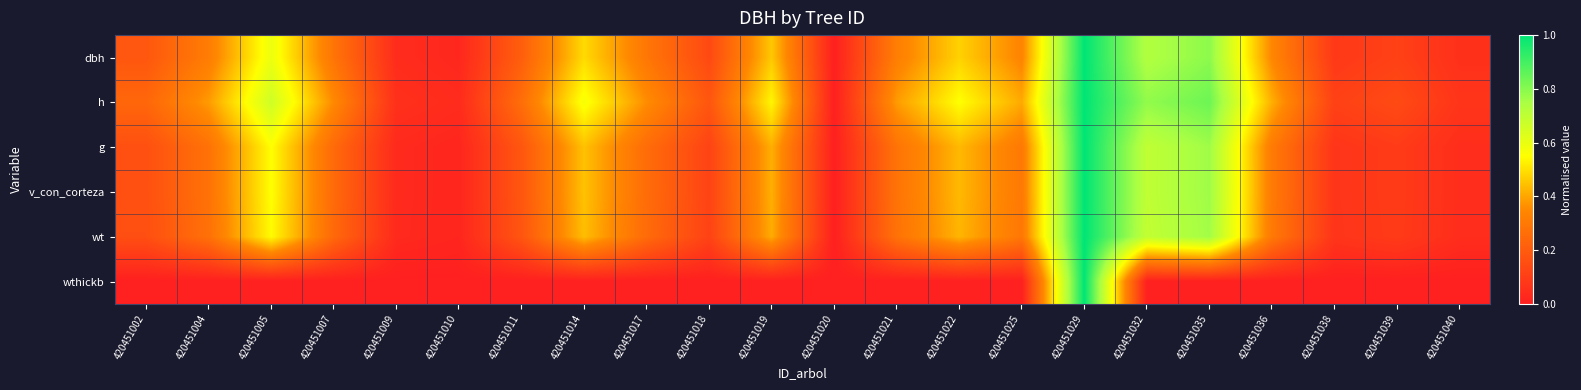

At 420451005, list the series in order from smallest to largest.

wthickb, wt, g, v_con_corteza, dbh, h